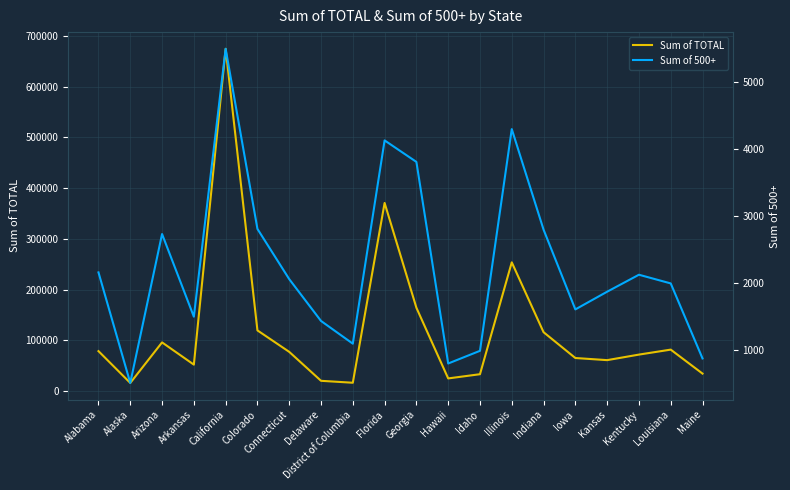

Reading left to right, list all the values displayed in this chart.

Sum of TOTAL: Alabama=78710	Alaska=15986	Arizona=95908	Arkansas=52094	California=674635	Colorado=119568	Connecticut=77256	Delaware=20208	District of Columbia=16377	Florida=370789	Georgia=164252	Hawaii=24912	Idaho=33214	Illinois=253720	Indiana=116030	Iowa=65136	Kansas=60949	Kentucky=71874	Louisiana=81684	Maine=34421
Sum of 500+: Alabama=2156	Alaska=501	Arizona=2730	Arkansas=1493	California=5503	Colorado=2807	Connecticut=2055	Delaware=1429	District of Columbia=1089	Florida=4132	Georgia=3810	Hawaii=792	Idaho=982	Illinois=4301	Indiana=2796	Iowa=1602	Kansas=1867	Kentucky=2121	Louisiana=1991	Maine=868